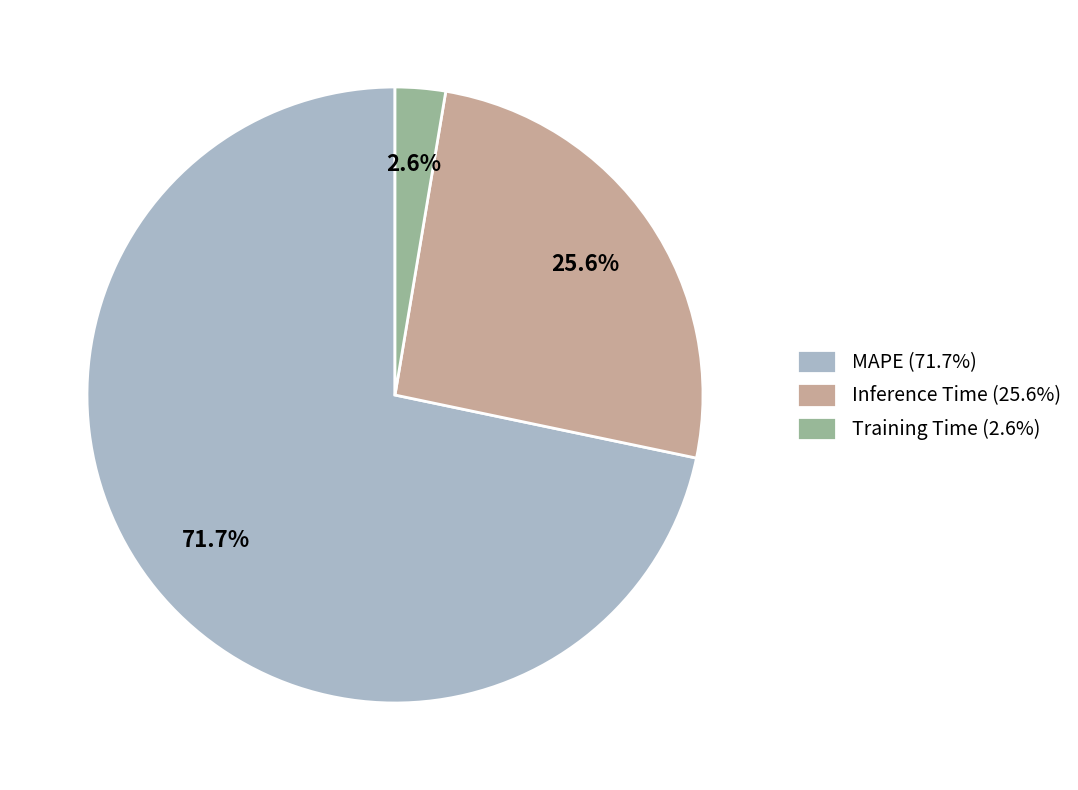

Which slice is the smallest?

Training Time